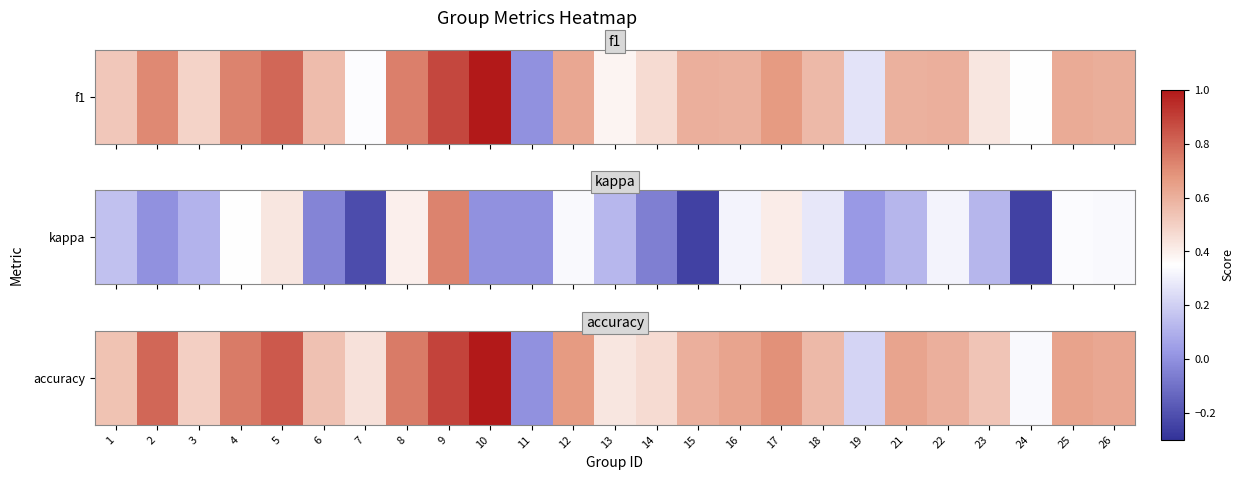

Rank the categories by value from lowest to highest.

11, 19, 24, 13, 7, 14, 3, 23, 1, 6, 18, 15, 22, 26, 16, 21, 25, 12, 17, 4, 8, 2, 5, 9, 10